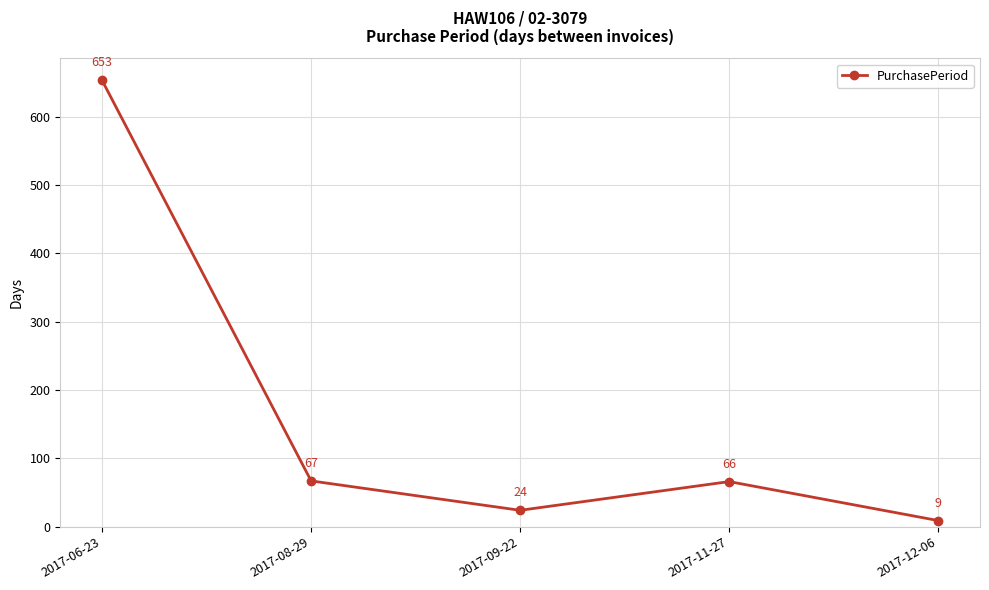

How many interior local peaks (higher than both neighbors) does the data have?

1